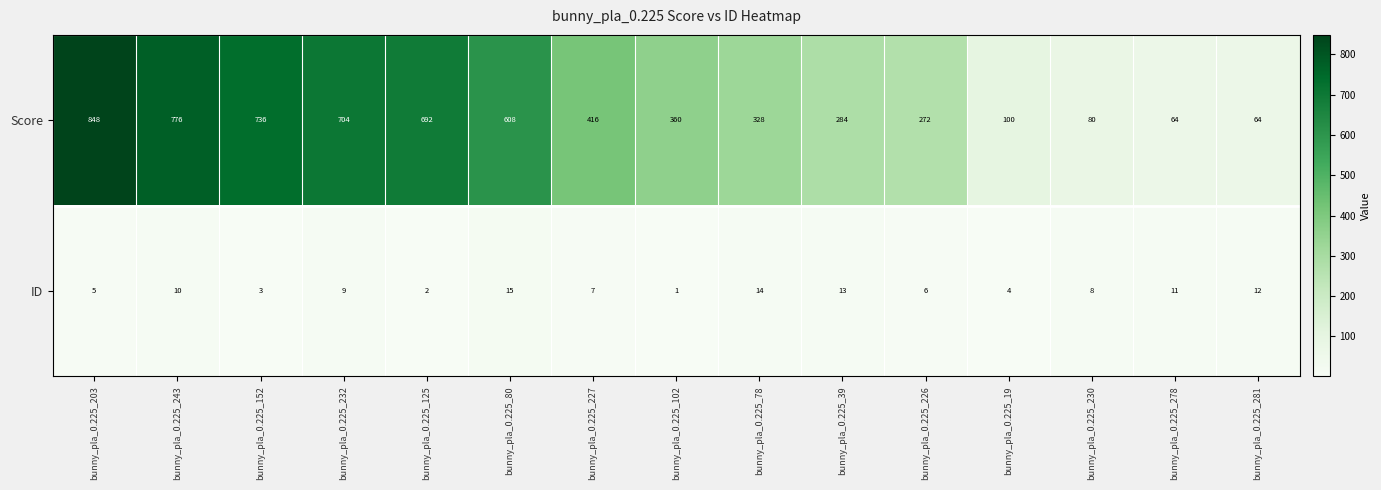

What is the lowest value of the Score series?

64